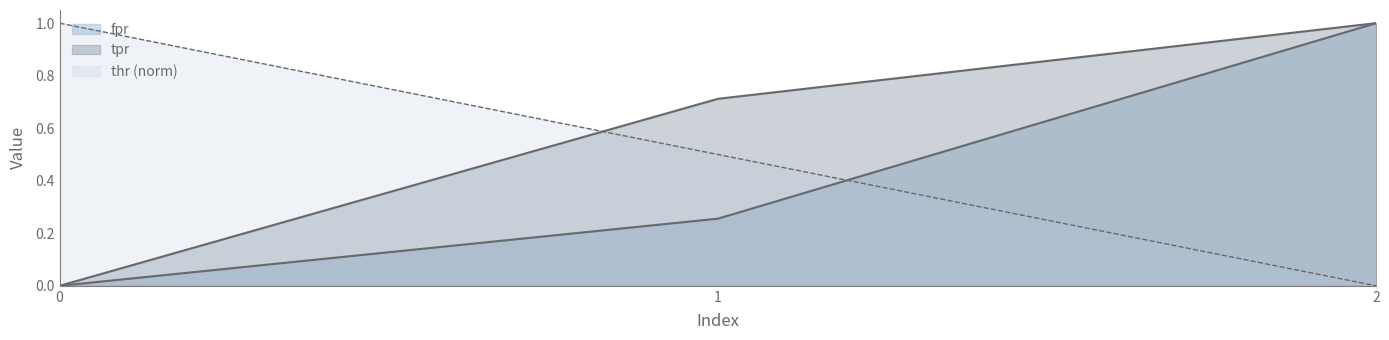

How many lines are shown in the chart?

3